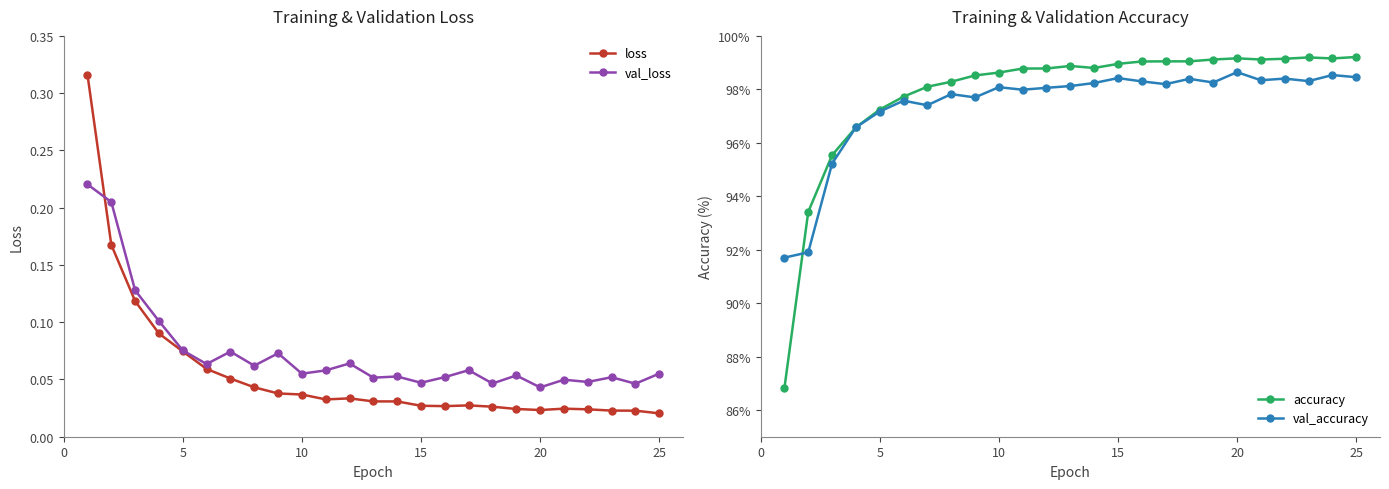

True or false: loss and val_accuracy cross at least once.

False